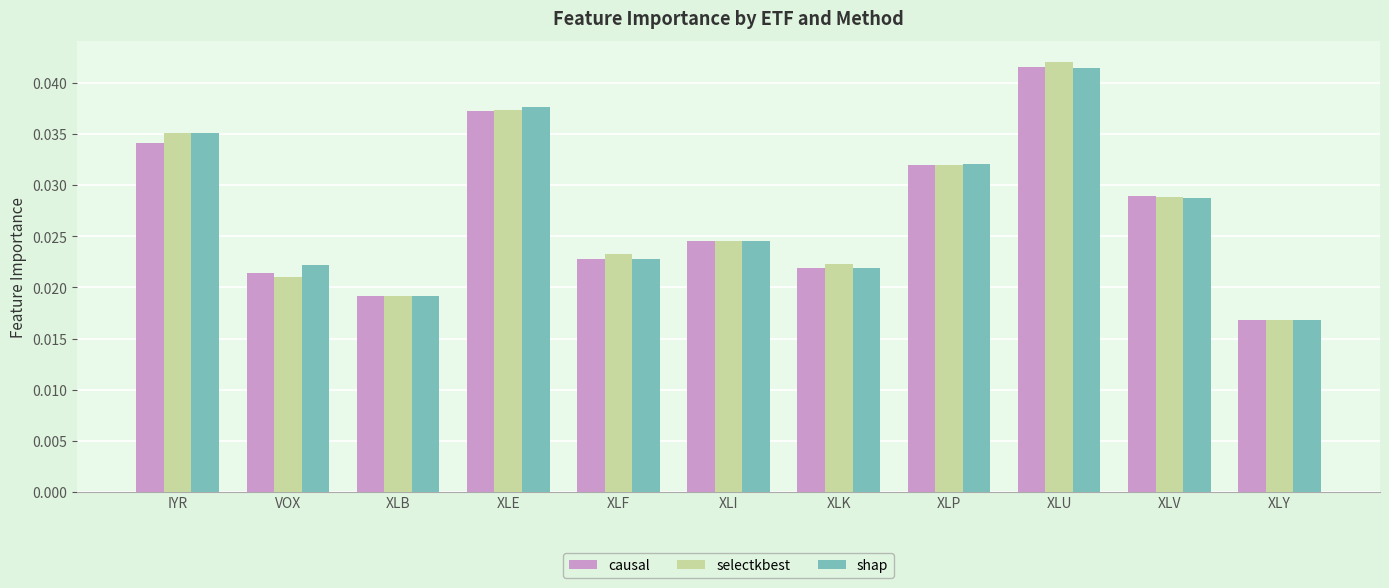

What is the sum of the causal values at XLE and XLB?

0.1